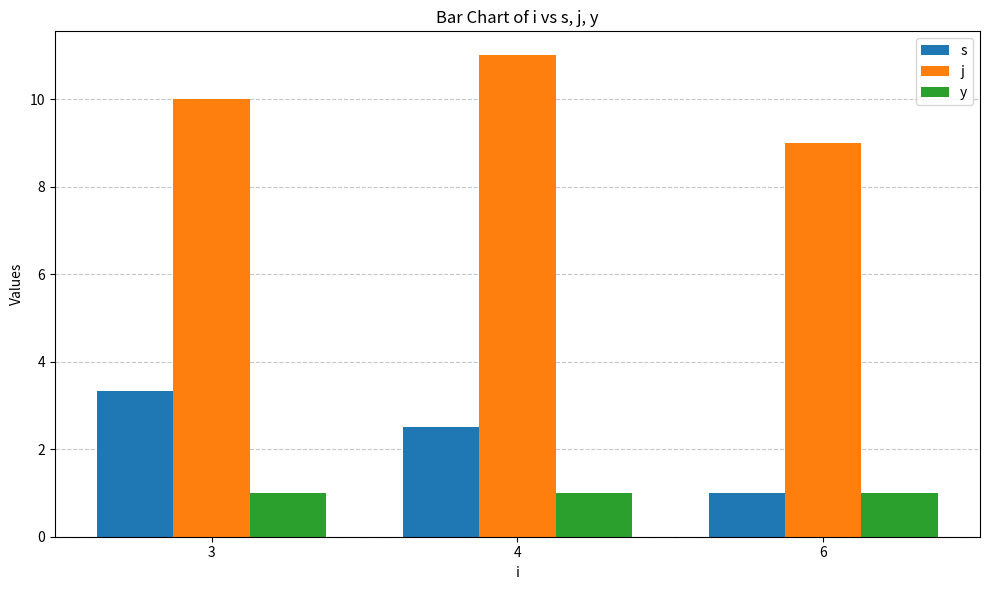

Are the bars grouped side by side (vs. stacked)?

Yes